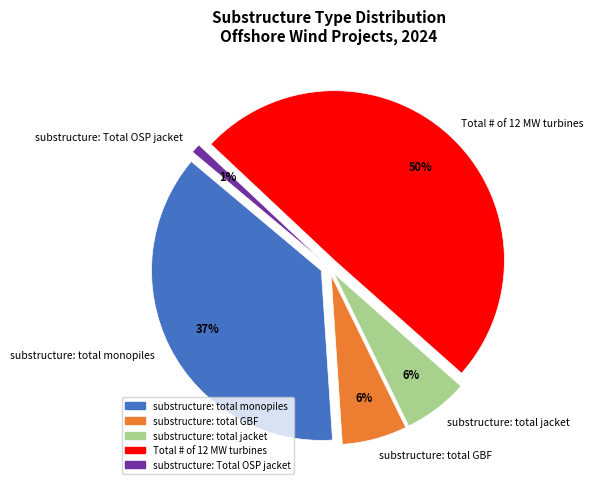

Approximately how many times larger is the value at substructure: total monopiles compared to substructure: total GBF?

6.0